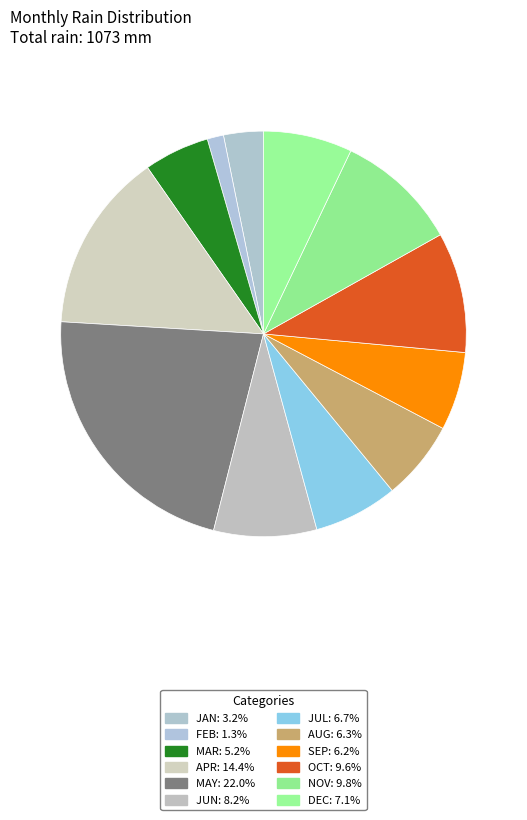

What portion of the pie excludes NOV?

90.2%